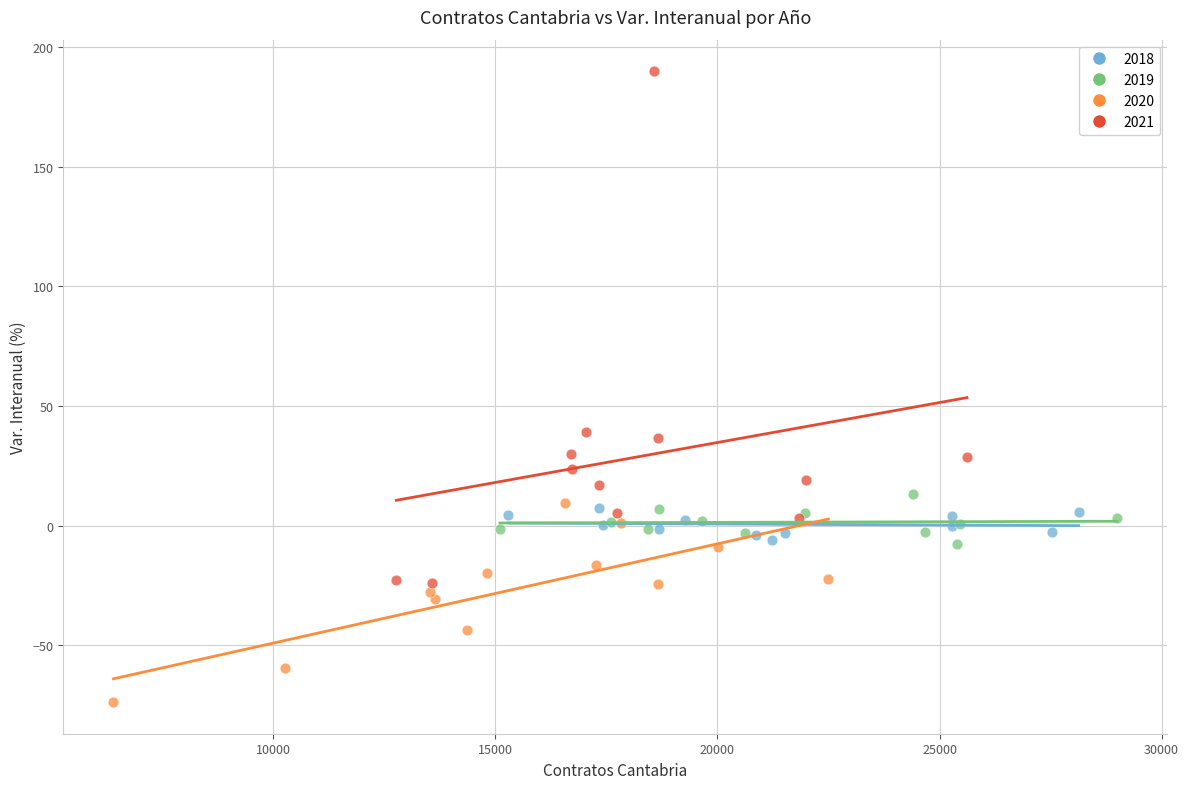

Which series contains the lowest Y value?

2020